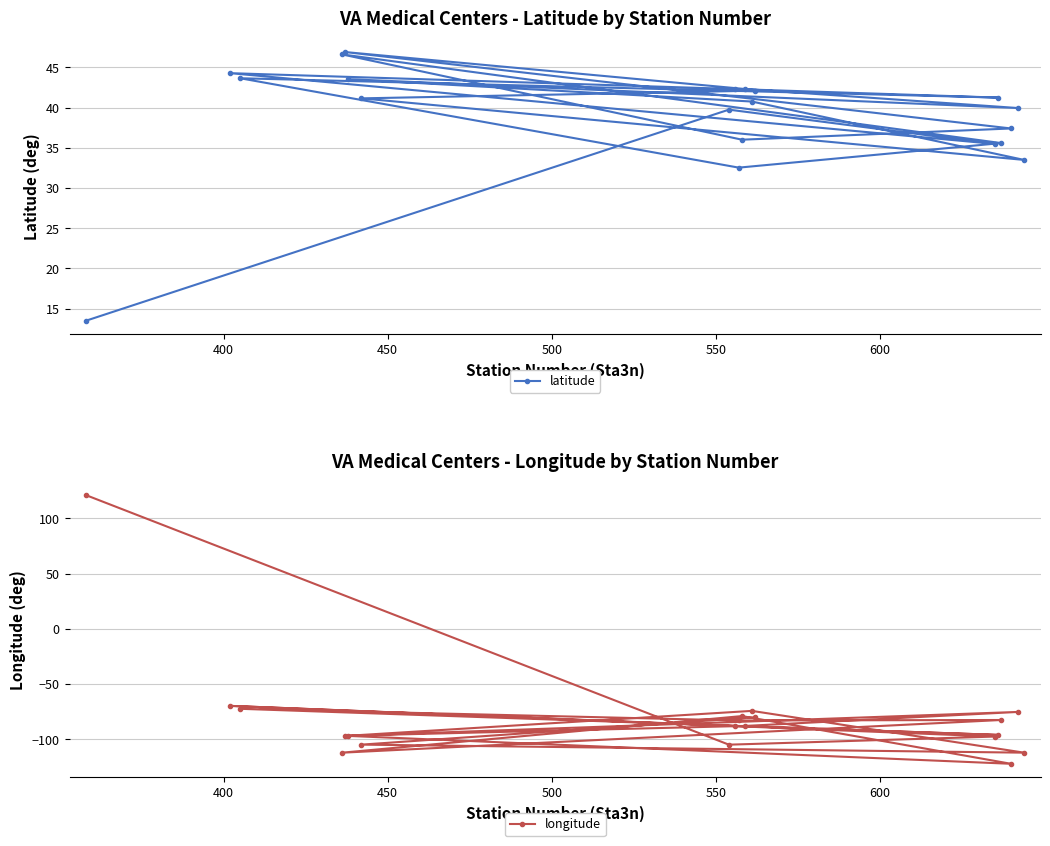

How many categories are shown in the chart?

20